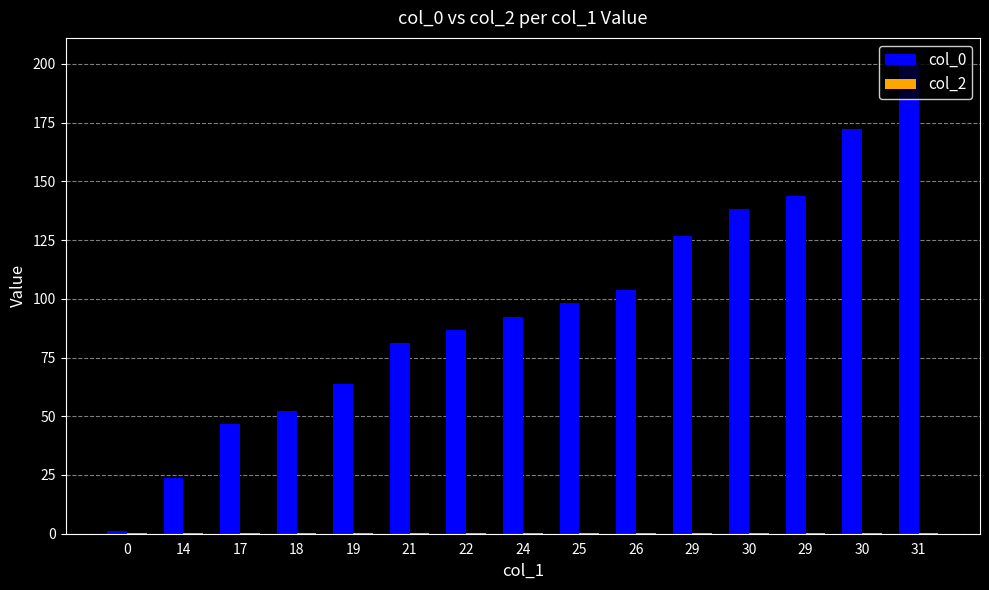

Are the bars horizontal?

No